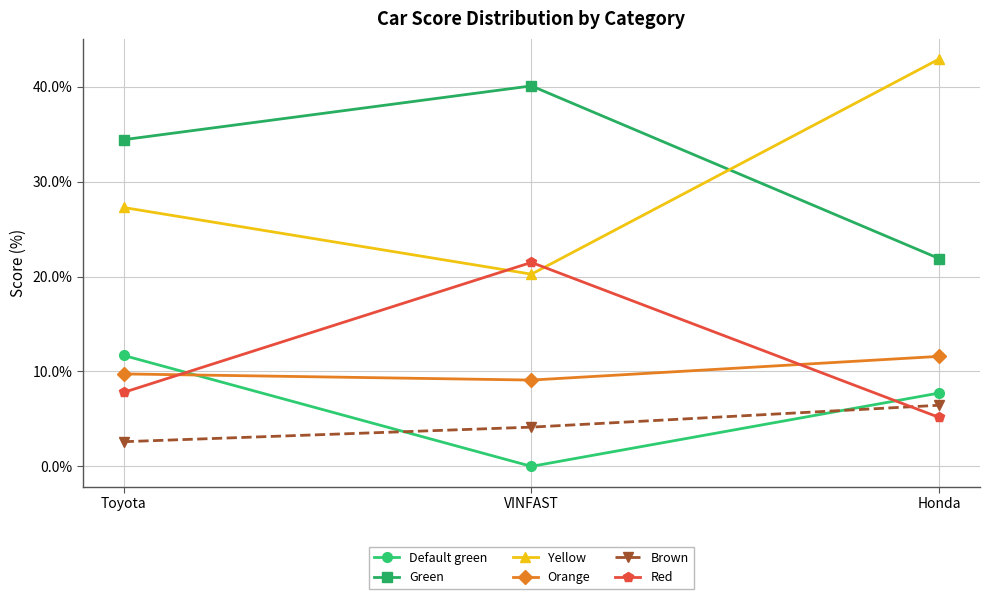

What is the average value of the Yellow series?

30.1